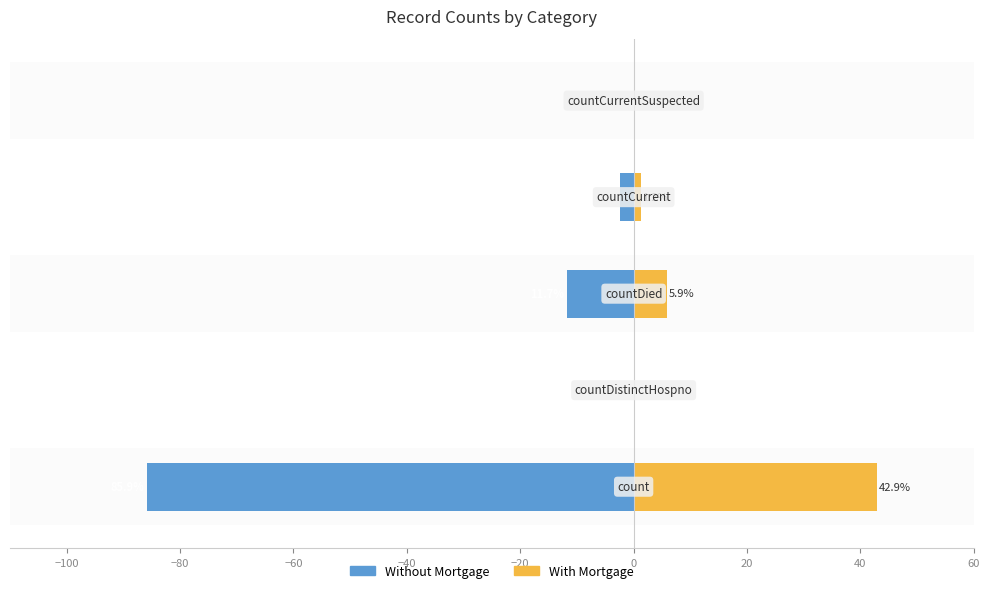

How many bars are there in total?

10